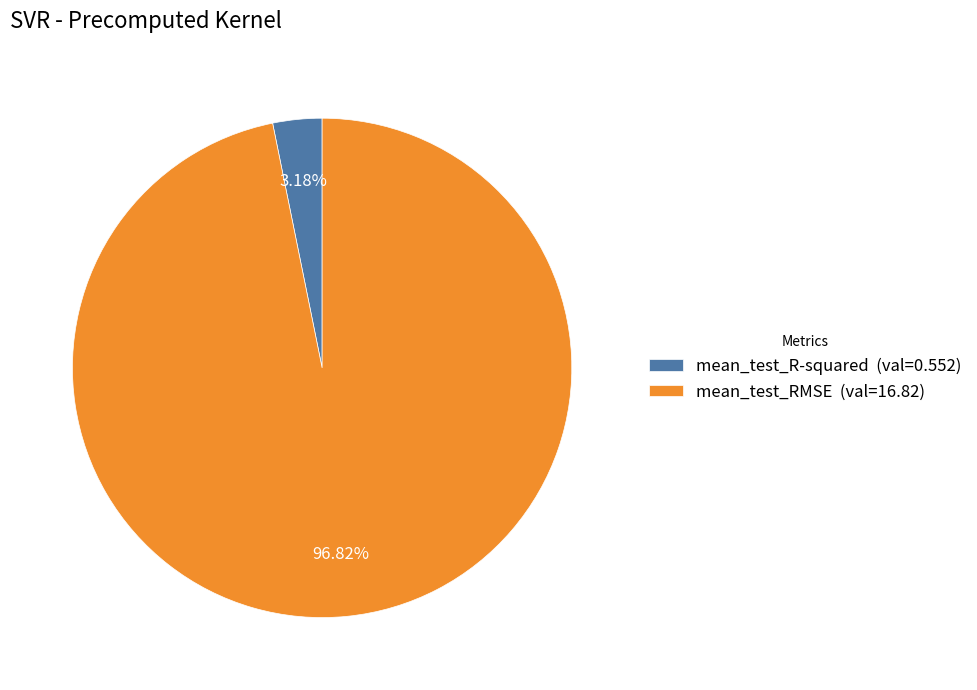

To the nearest percent, what percentage of the pie is mean_test_R-squared?

3%